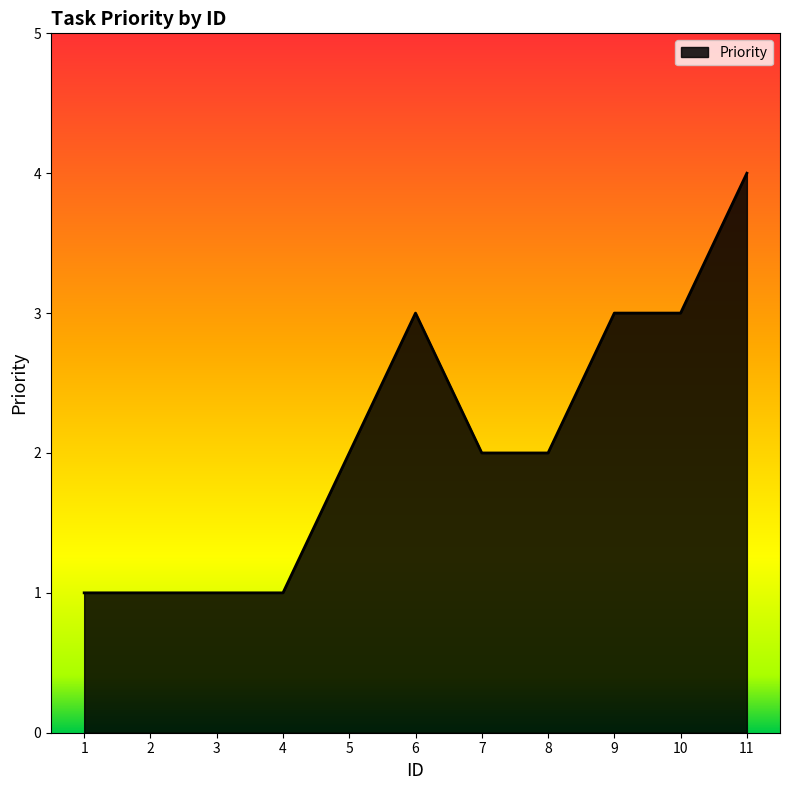

The chart shows a value of 2 at 4. True or false?

False